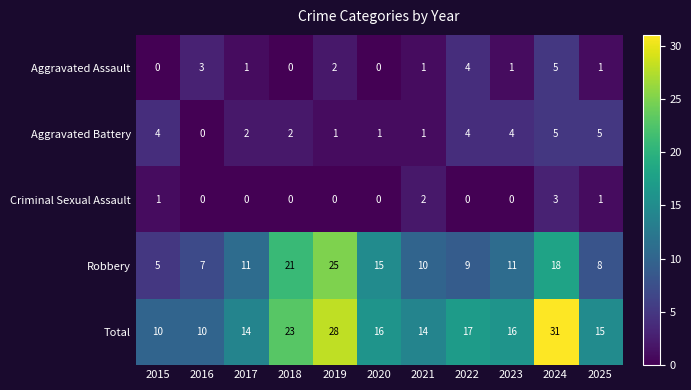

What value does the Total series have at 2023, to the nearest 5?

15